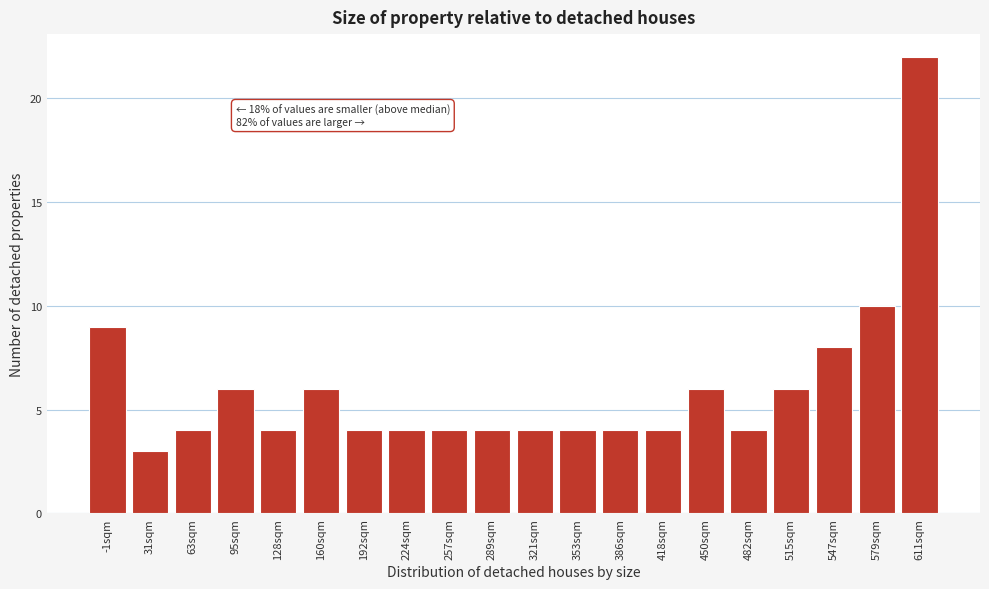

Reading left to right, extract all data points from this chart.

9	3	4	6	4	6	4	4	4	4	4	4	4	4	6	4	6	8	10	22